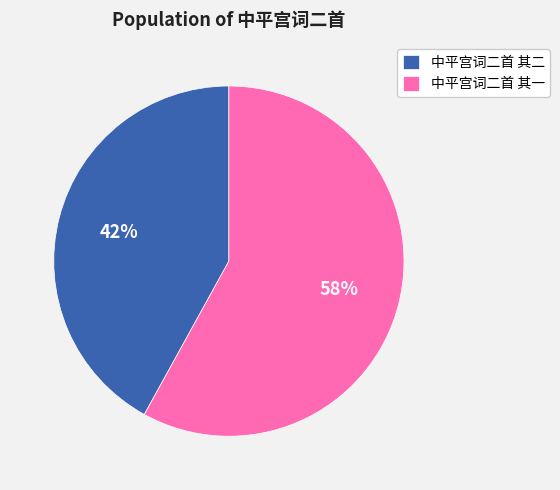

How many segments does this pie chart have?

2